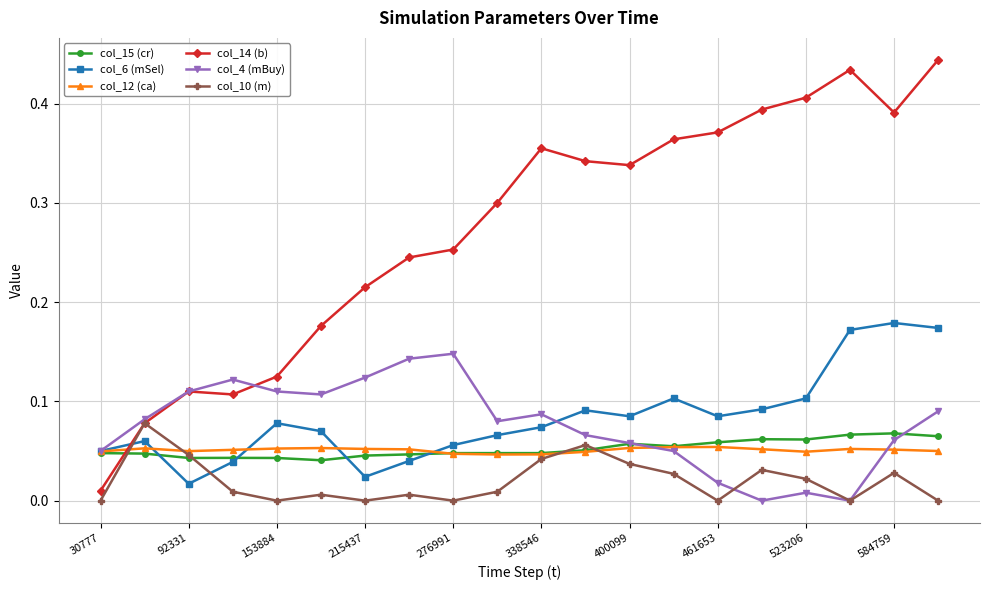

At how many categories does at least one series exceed 0?

20